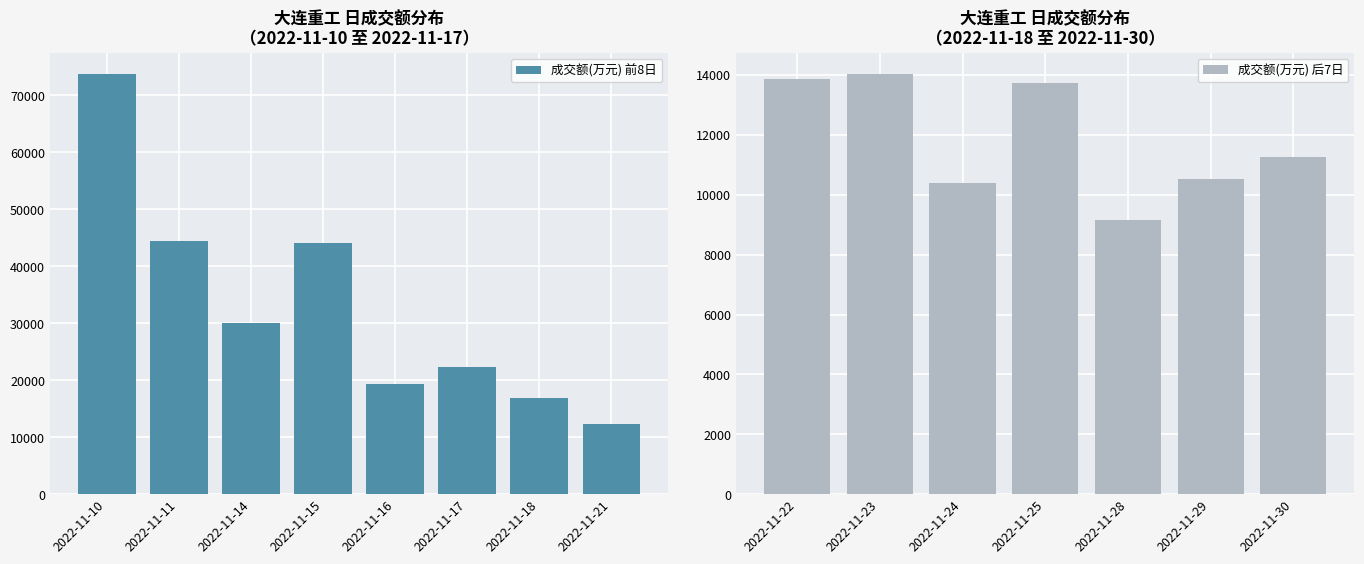

What is the greatest value displayed?

73770